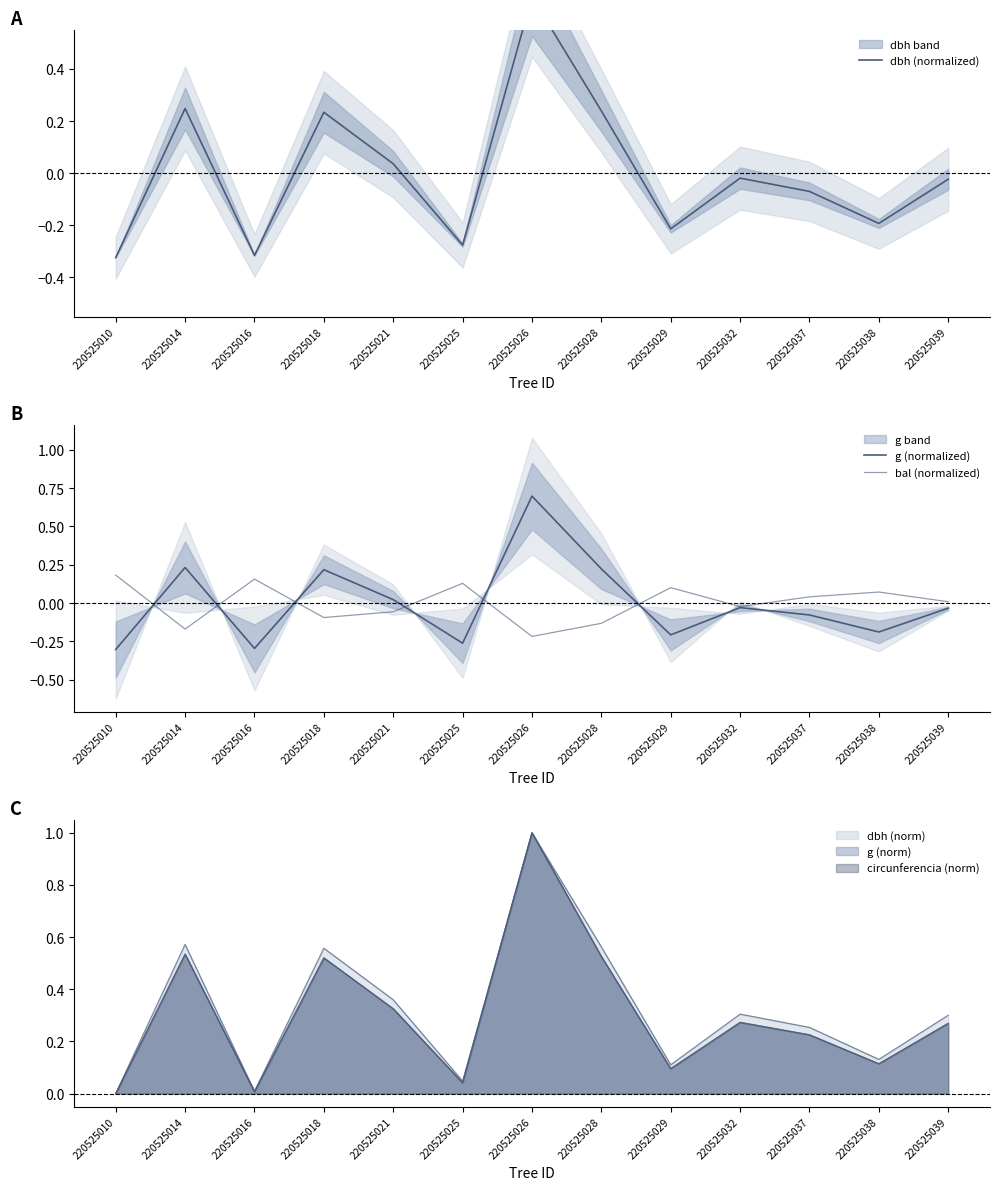

Where does the bal (normalized) series first go above 0?

220525010